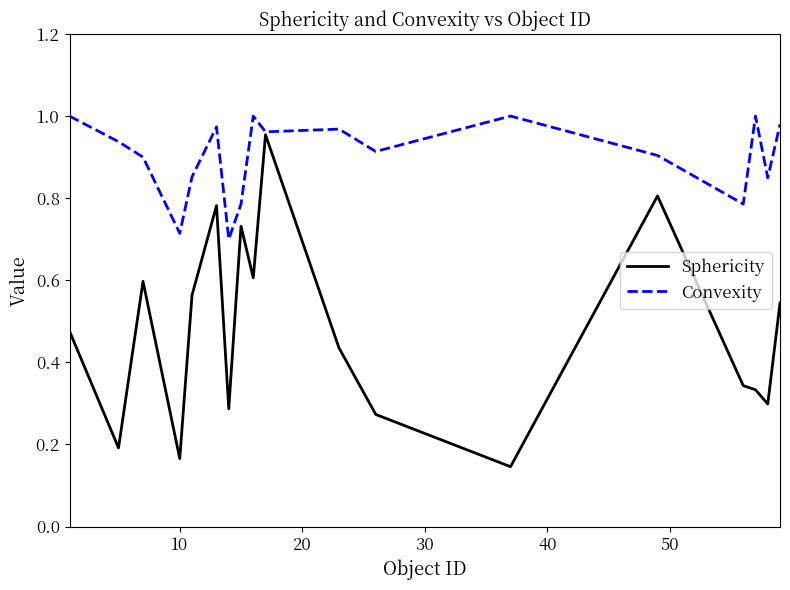

Which series has the largest total across all categories?

Convexity